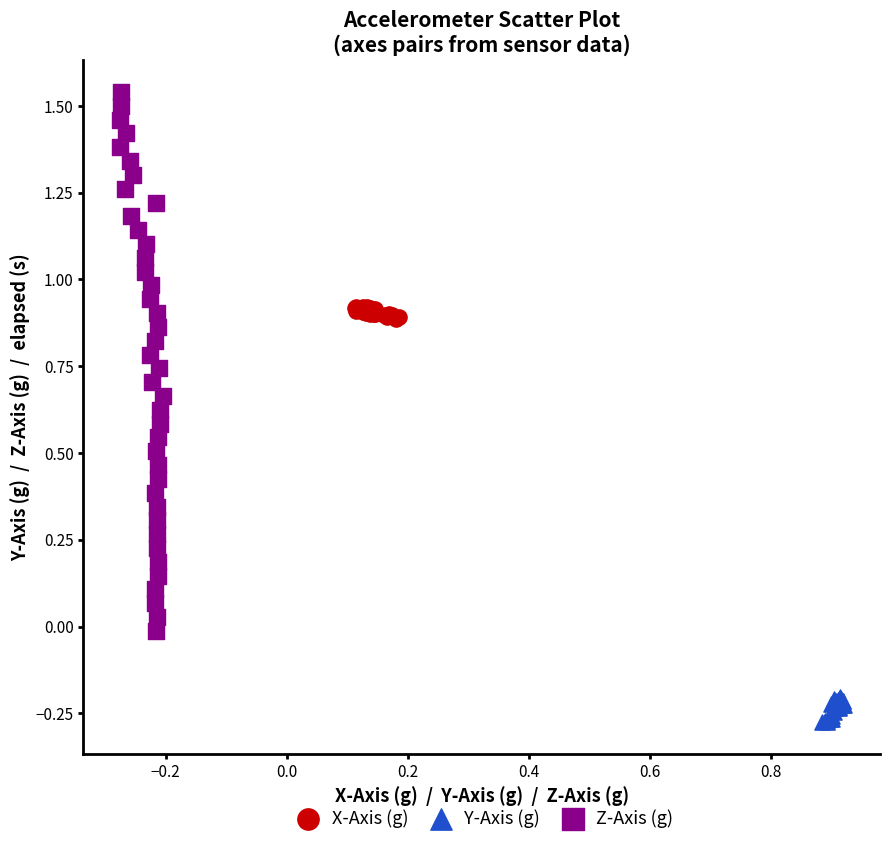

Which series reaches the minimum Y coordinate?

Y-Axis (g)